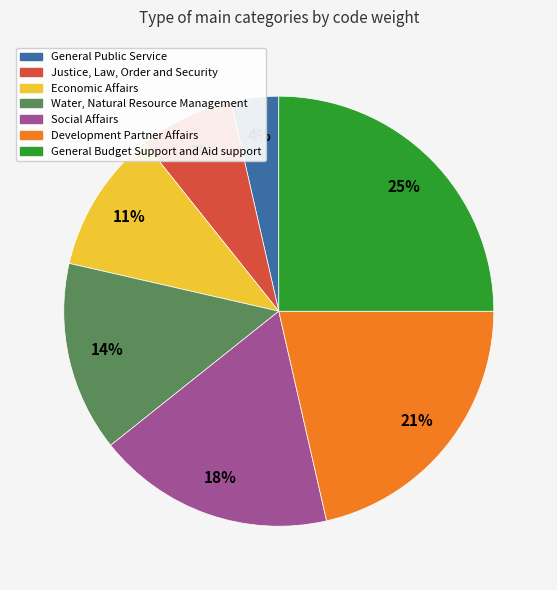

What percentage is the Water, Natural Resource Management slice, to the nearest percent?

14%